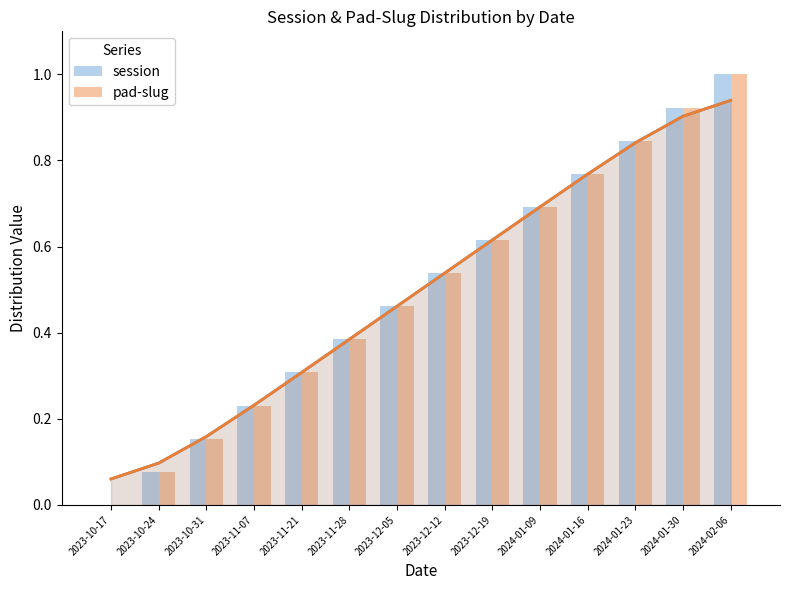

What are all the series names shown in the legend?

session, pad-slug